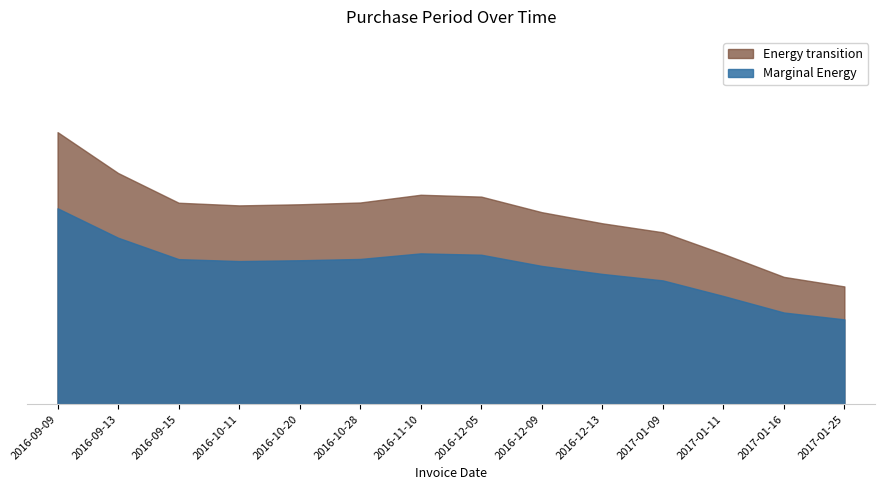

What are all the series names shown in the legend?

Energy transition, Marginal Energy